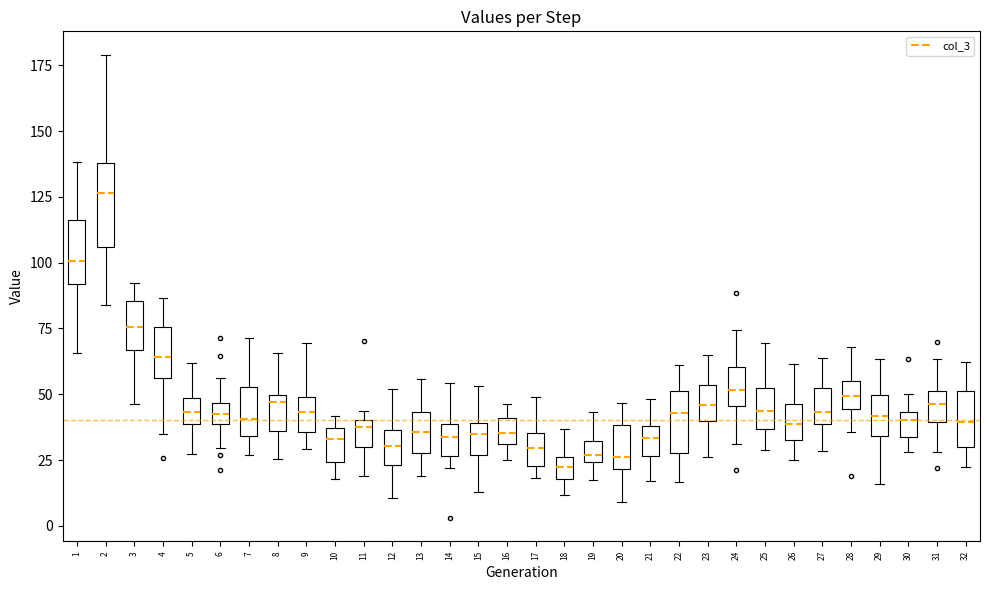

Which box is the tallest, from its lower edge to its upper edge?

2